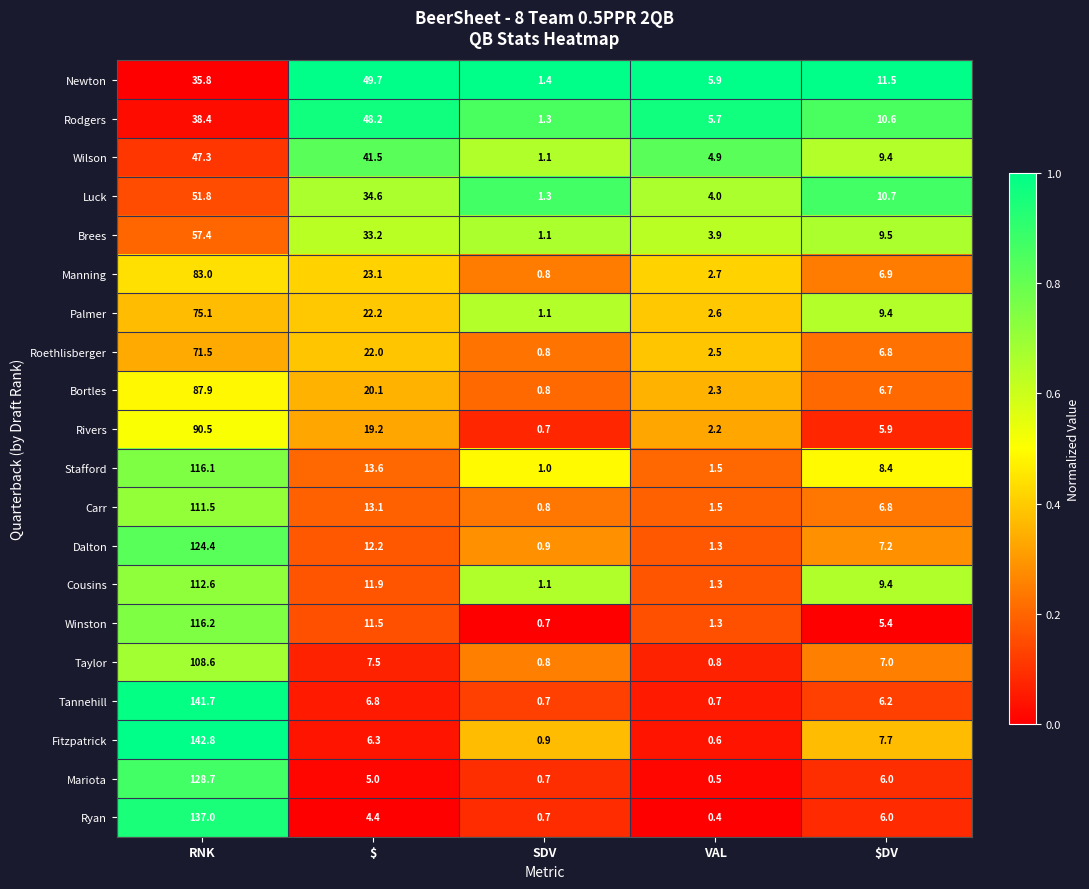

What is the spread (max minus min) of values at $?

45.3